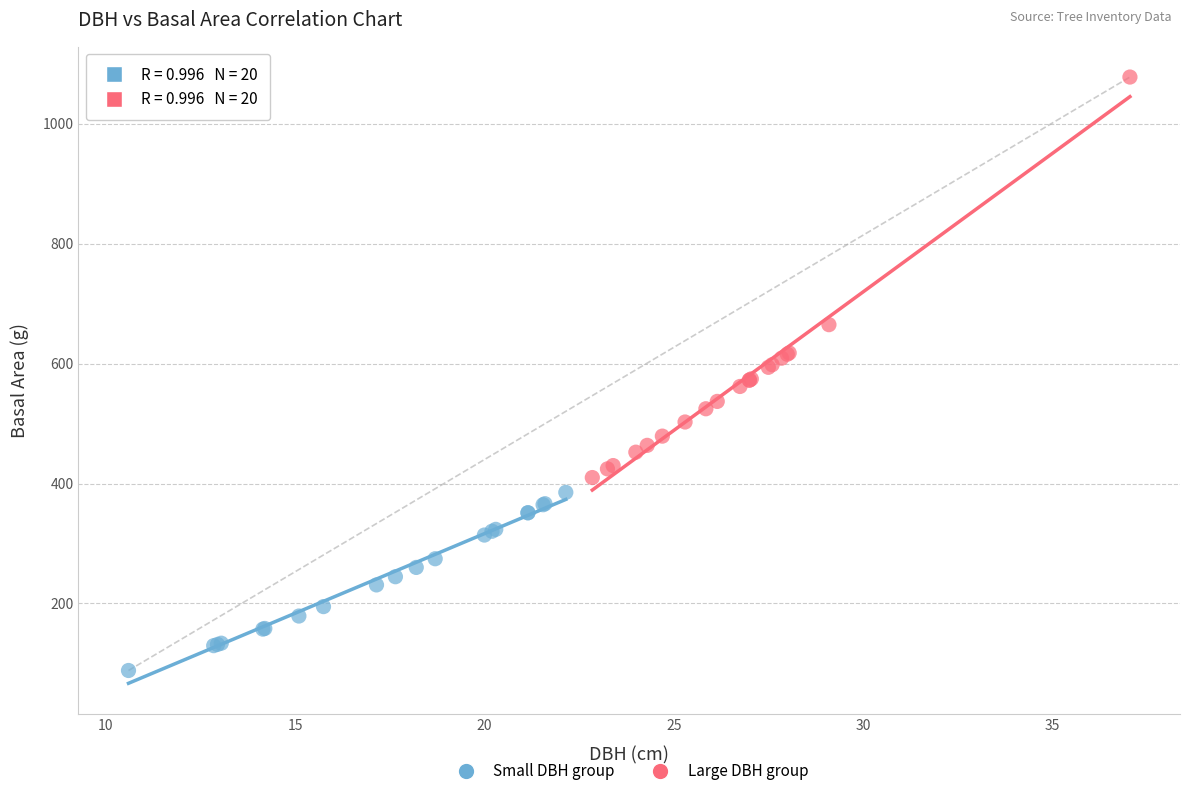

Which series has the widest spread of Y values?

Large DBH group